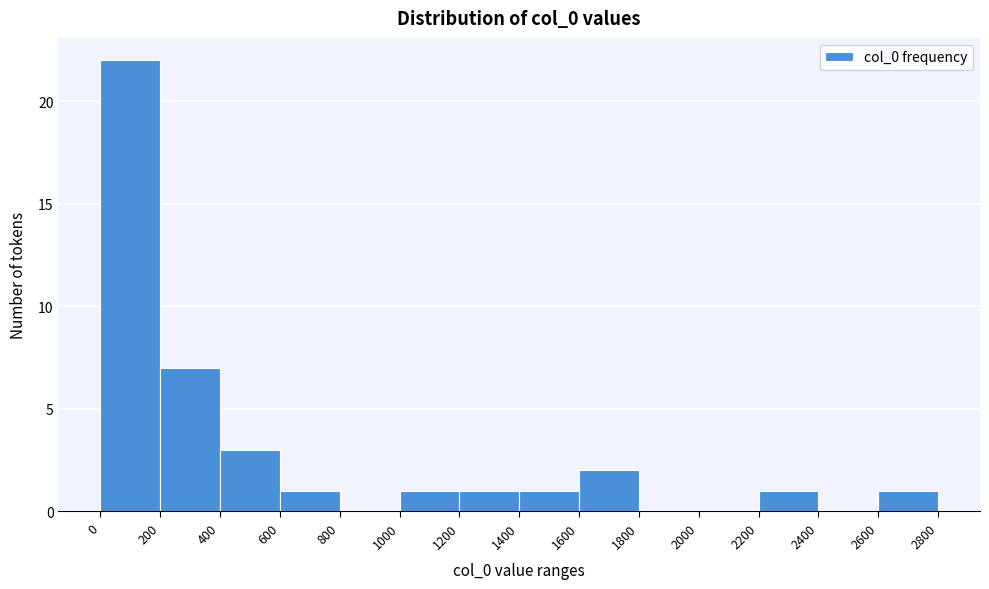

Reading left to right, transcribe this chart: for each bar, give the range it covers on the x-axis and its height. The values are not printed on the chart, so give them approximately, as read against the axis.

0 to 200: 22
200 to 400: 7
400 to 600: 3
600 to 800: 1
800 to 1000: 0
1000 to 1200: 1
1200 to 1400: 1
1400 to 1600: 1
1600 to 1800: 2
1800 to 2000: 0
2000 to 2200: 0
2200 to 2400: 1
2400 to 2600: 0
2600 to 2800: 1